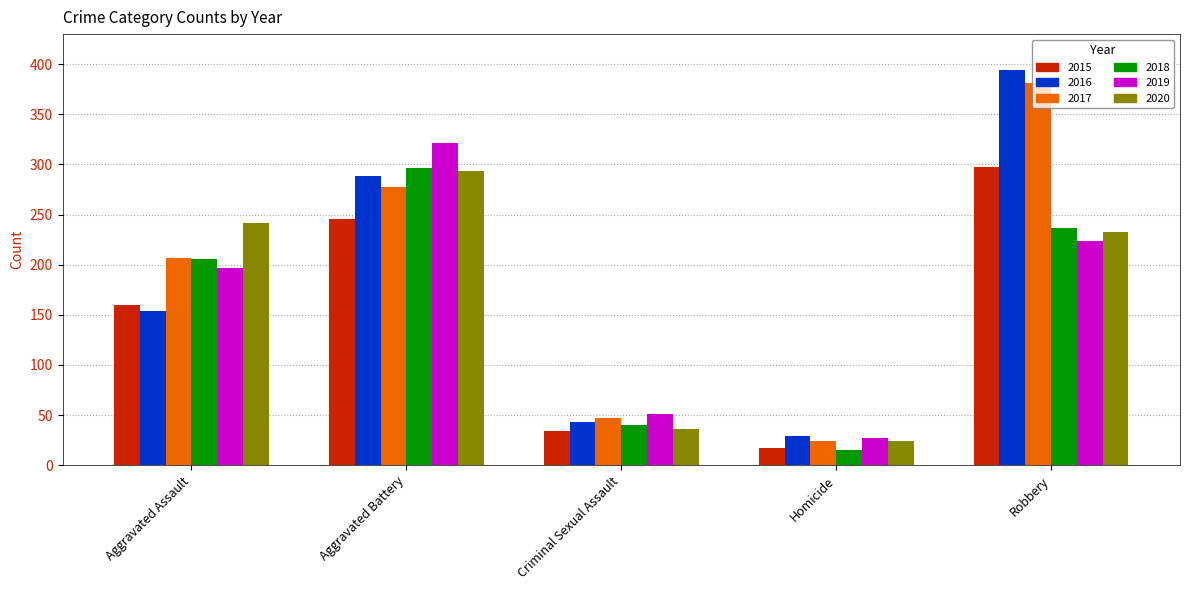

At which label is 2020 closest to 158?

Robbery